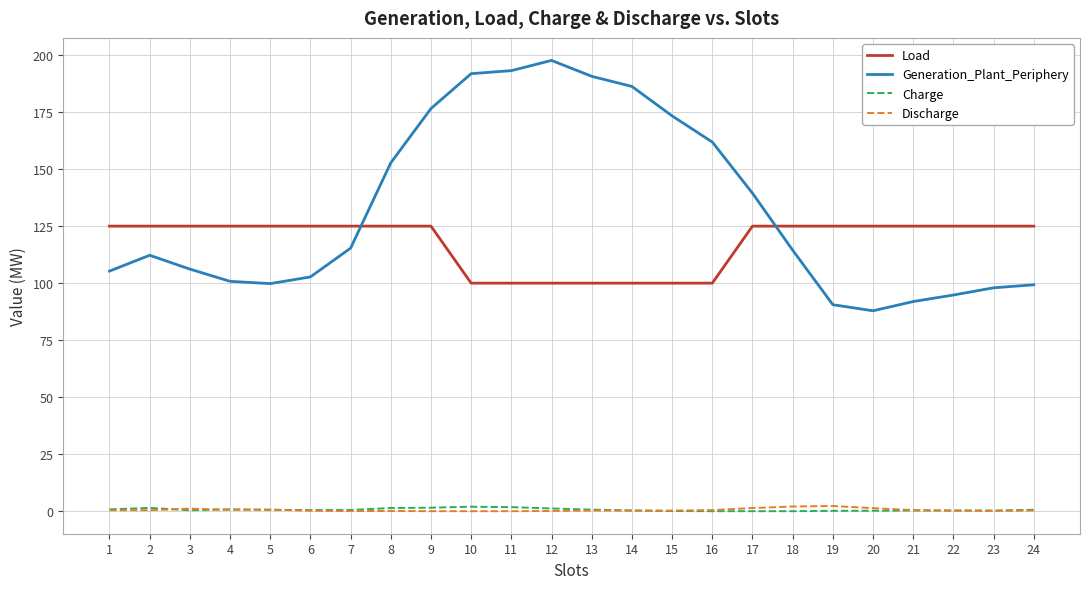

Is it true that Discharge equals 0.2 at 22?

True